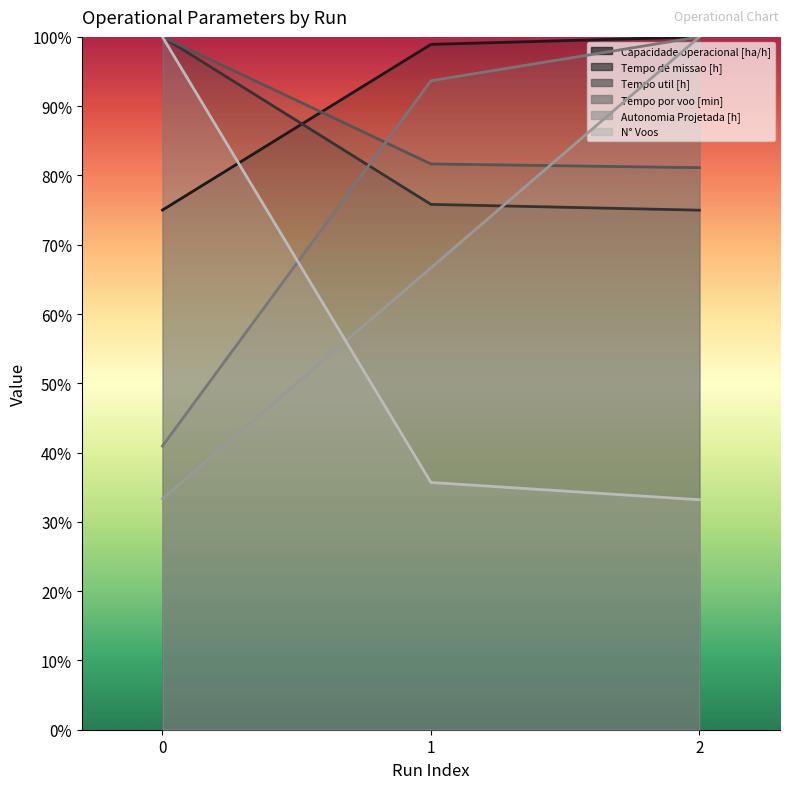

What is the value of the Tempo de missao [h] point at the 3rd from the left?

0.7